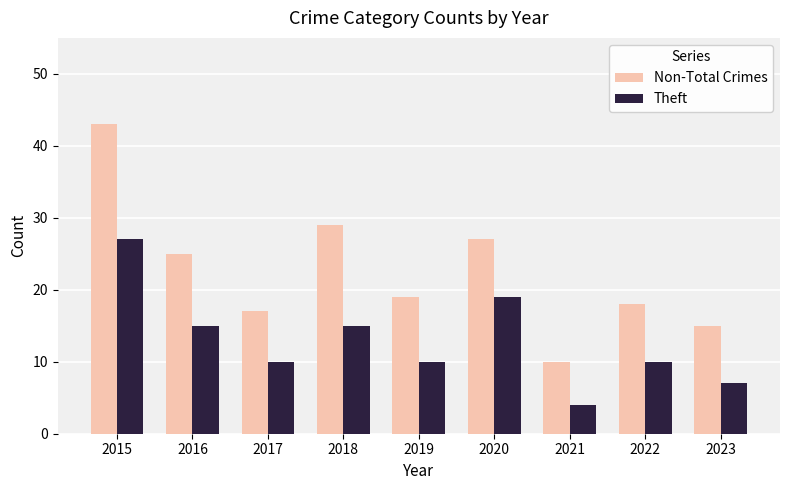

Is it true that Theft equals 4 at 2022?

False